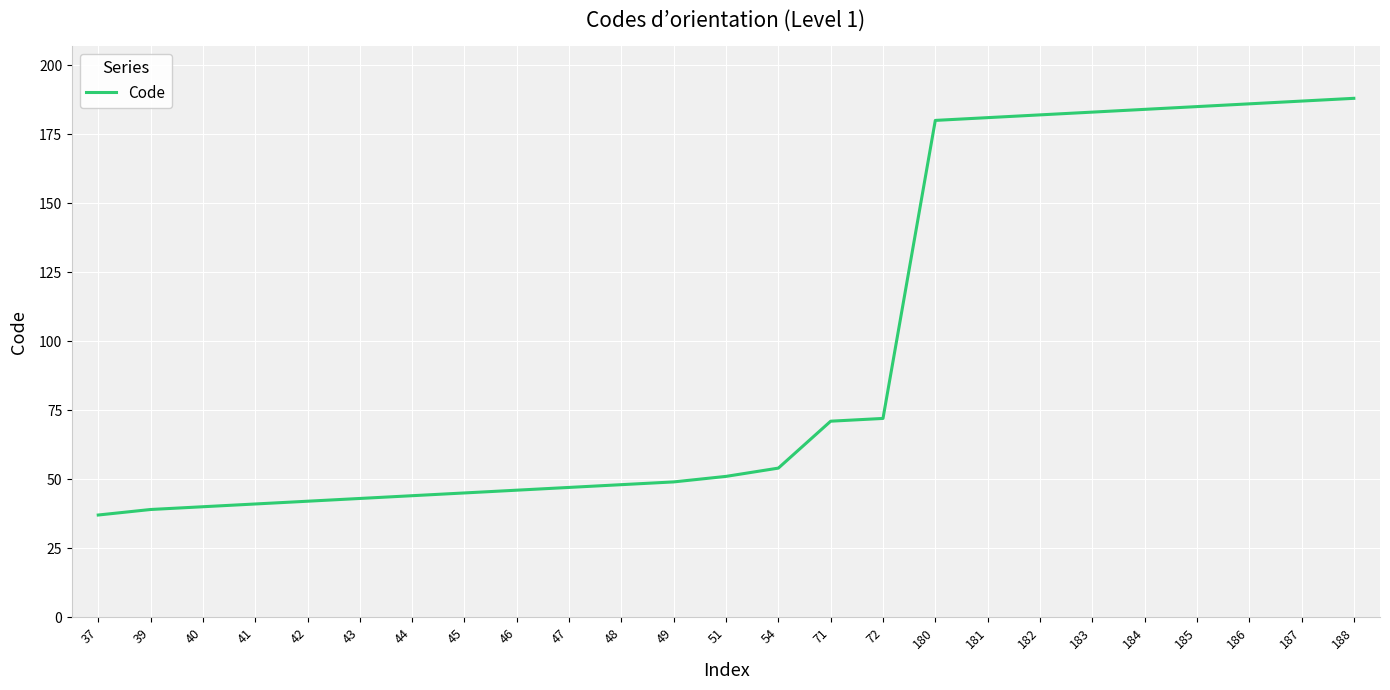

Between 45 and 180, which is larger?

180